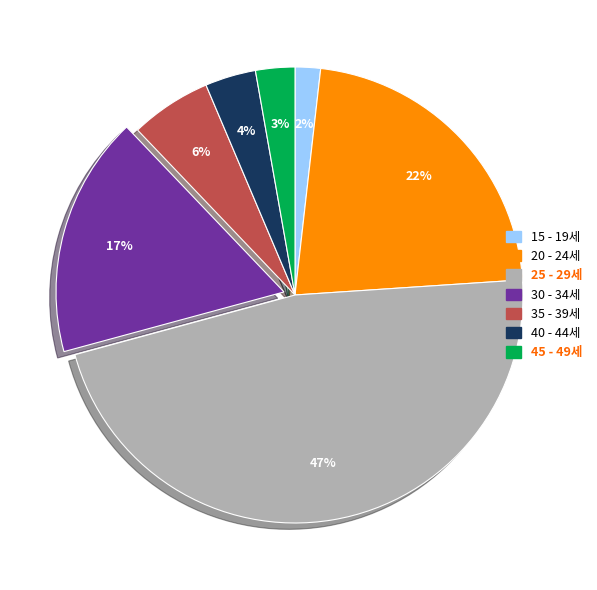

Which slice is the largest?

25 - 29세